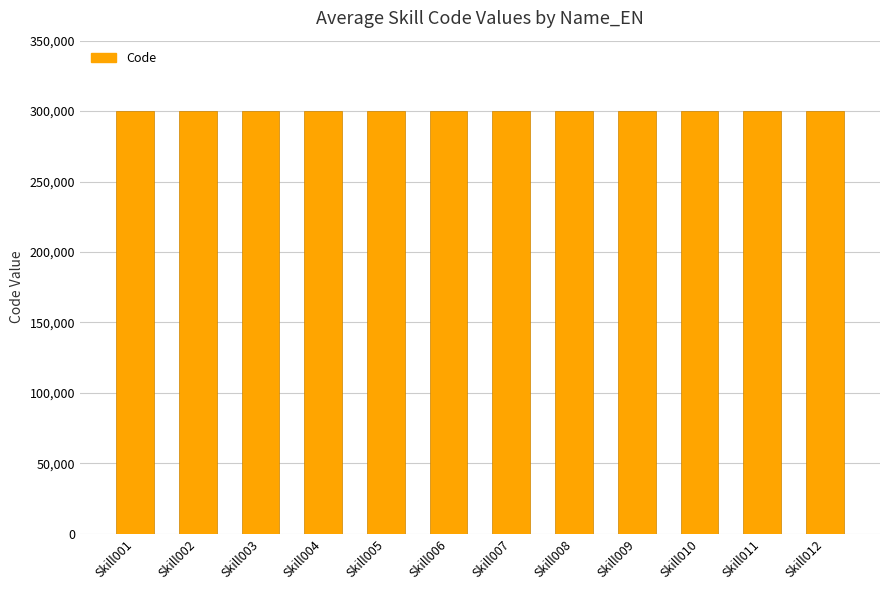

How many bars are there in total?

12